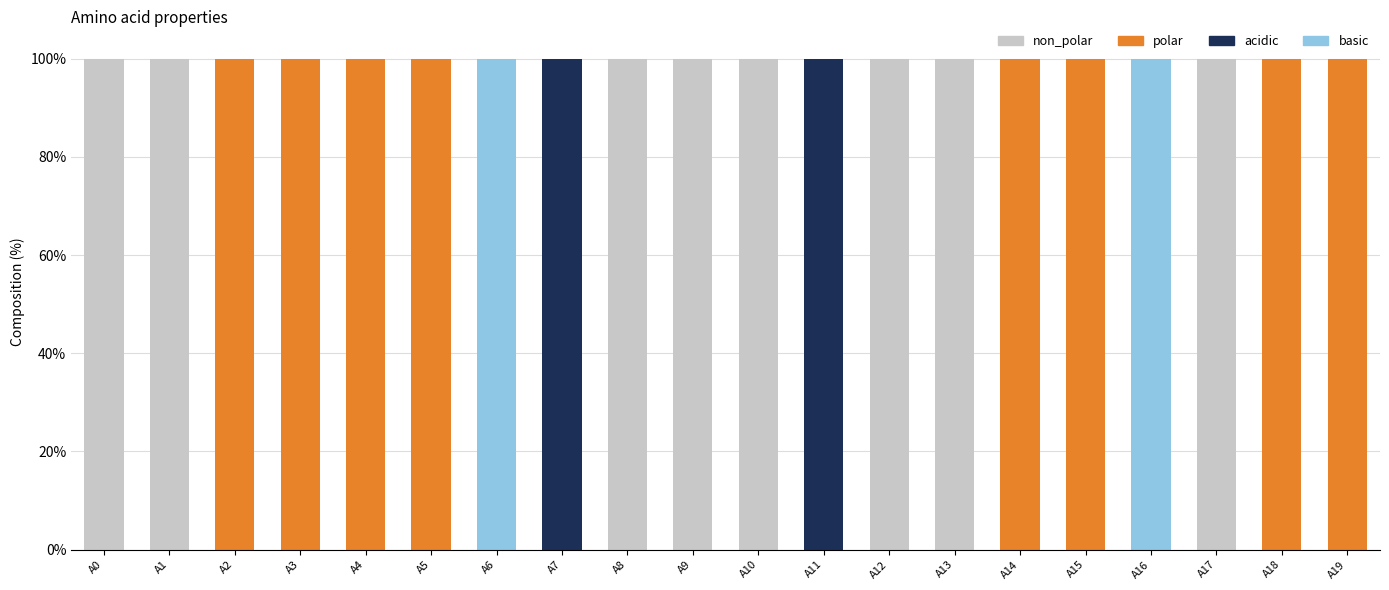

Which series has the largest range (max minus min)?

non_polar